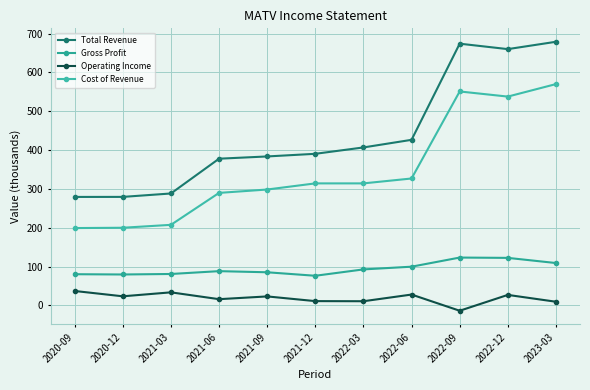

Is it true that Gross Profit equals 115.9 at 2021-06?

False